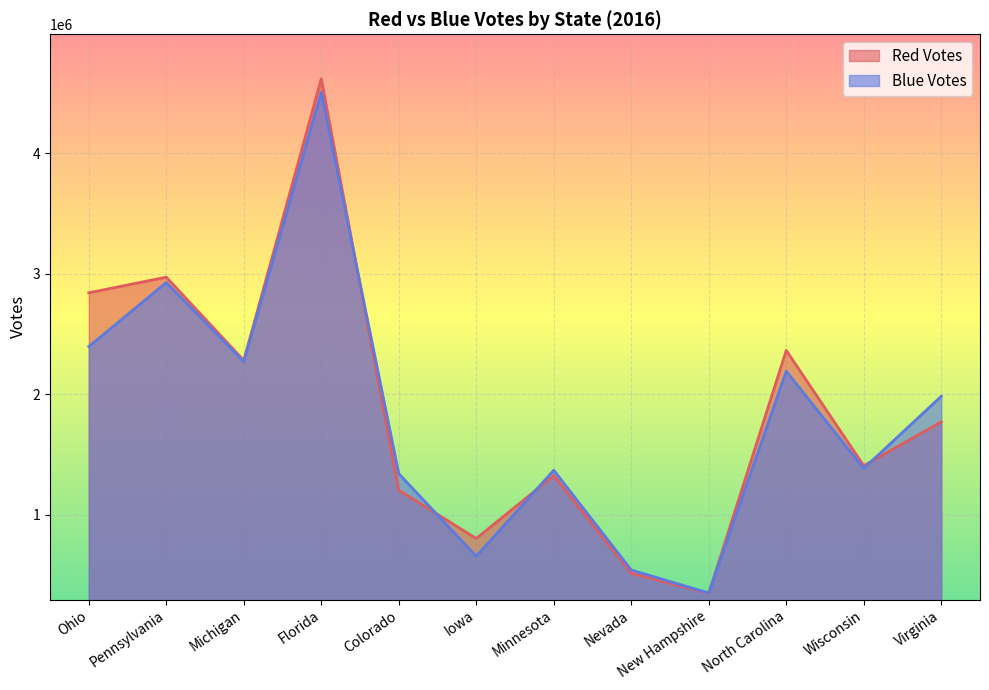

How many lines are shown in the chart?

2